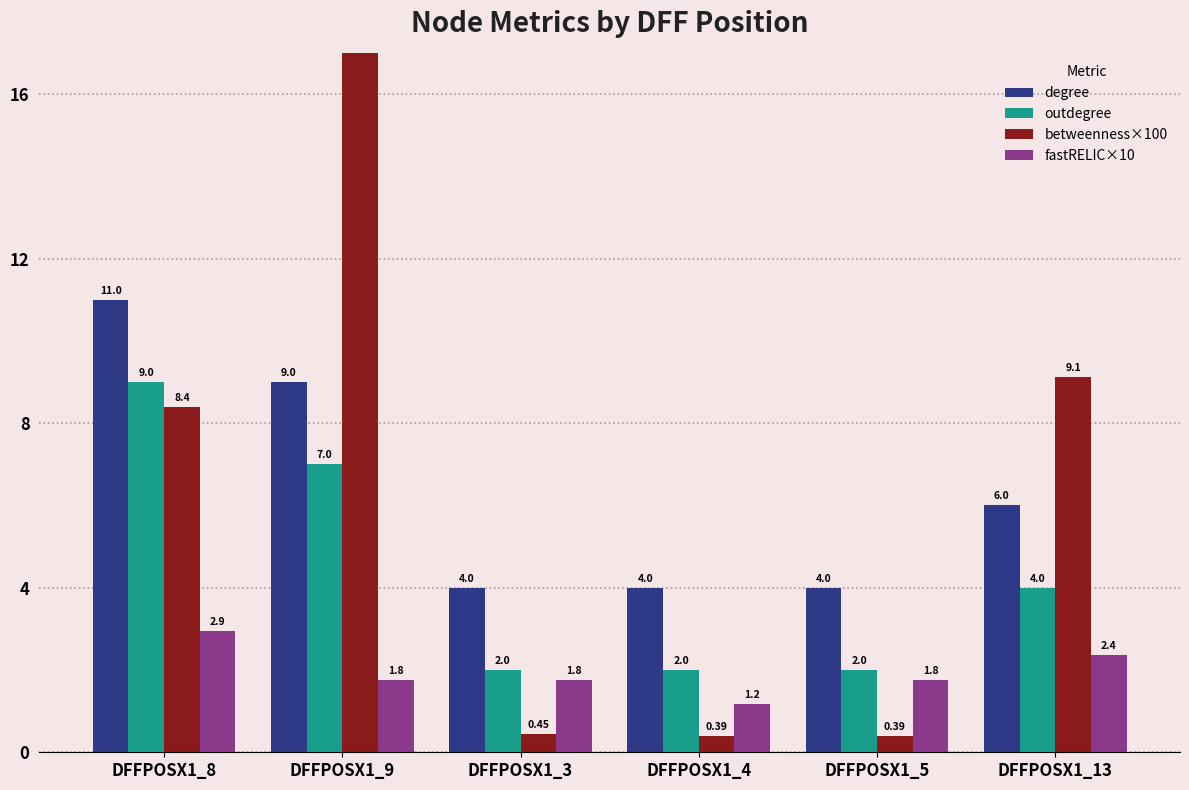

Which category has the lowest value in the betweenness×100 series?

DFFPOSX1_4